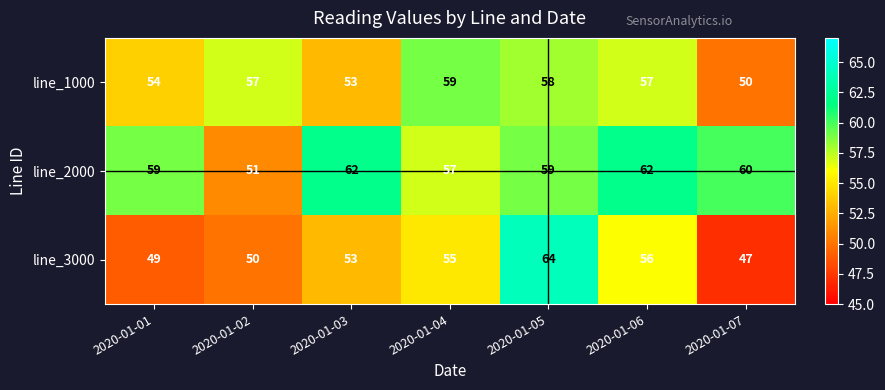

What is the total value across all series at 2020-01-05?

181